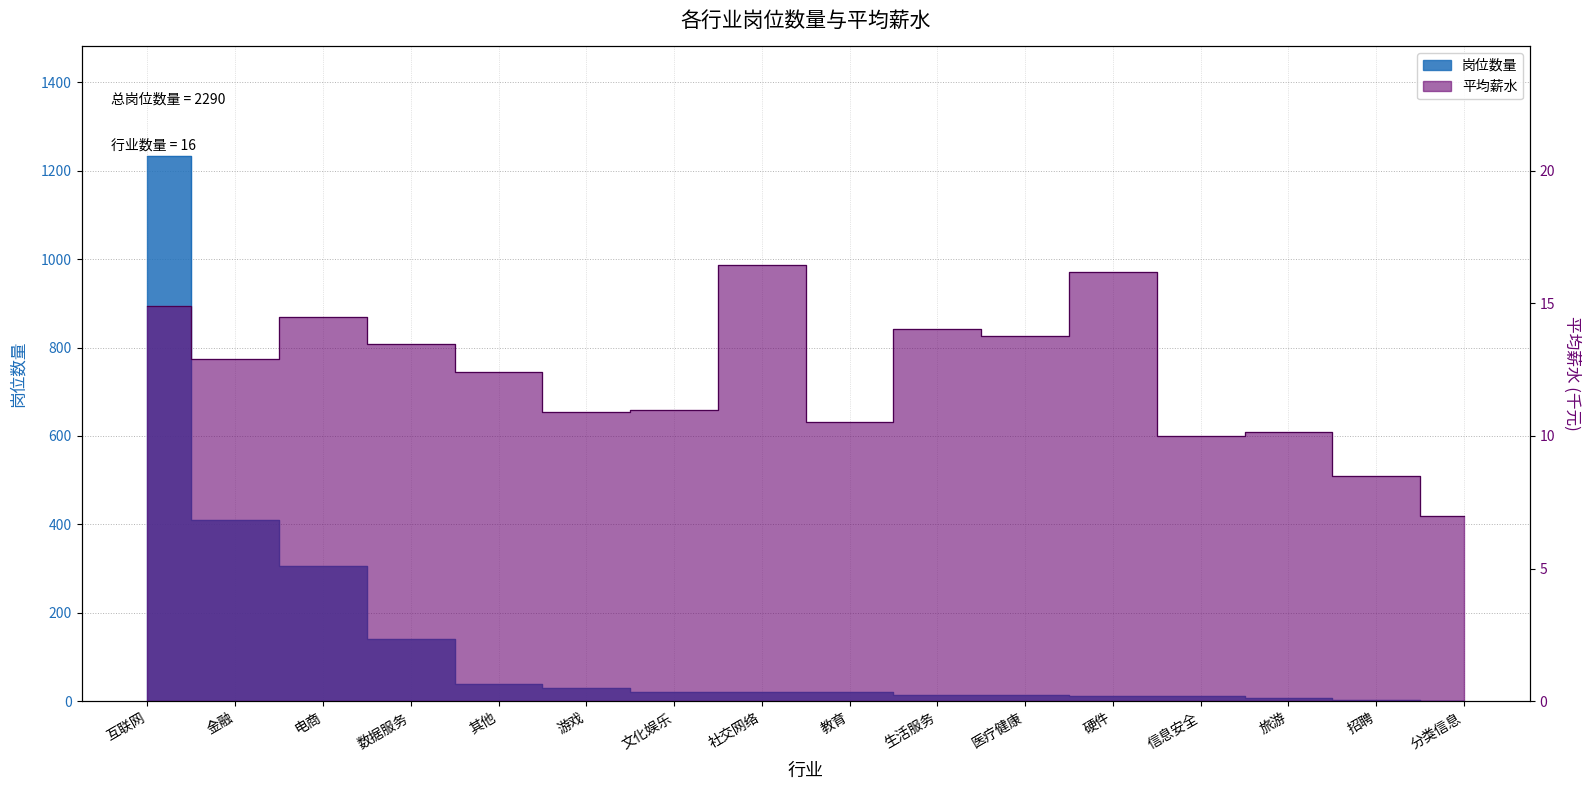

Which series has the largest total across all categories?

岗位数量